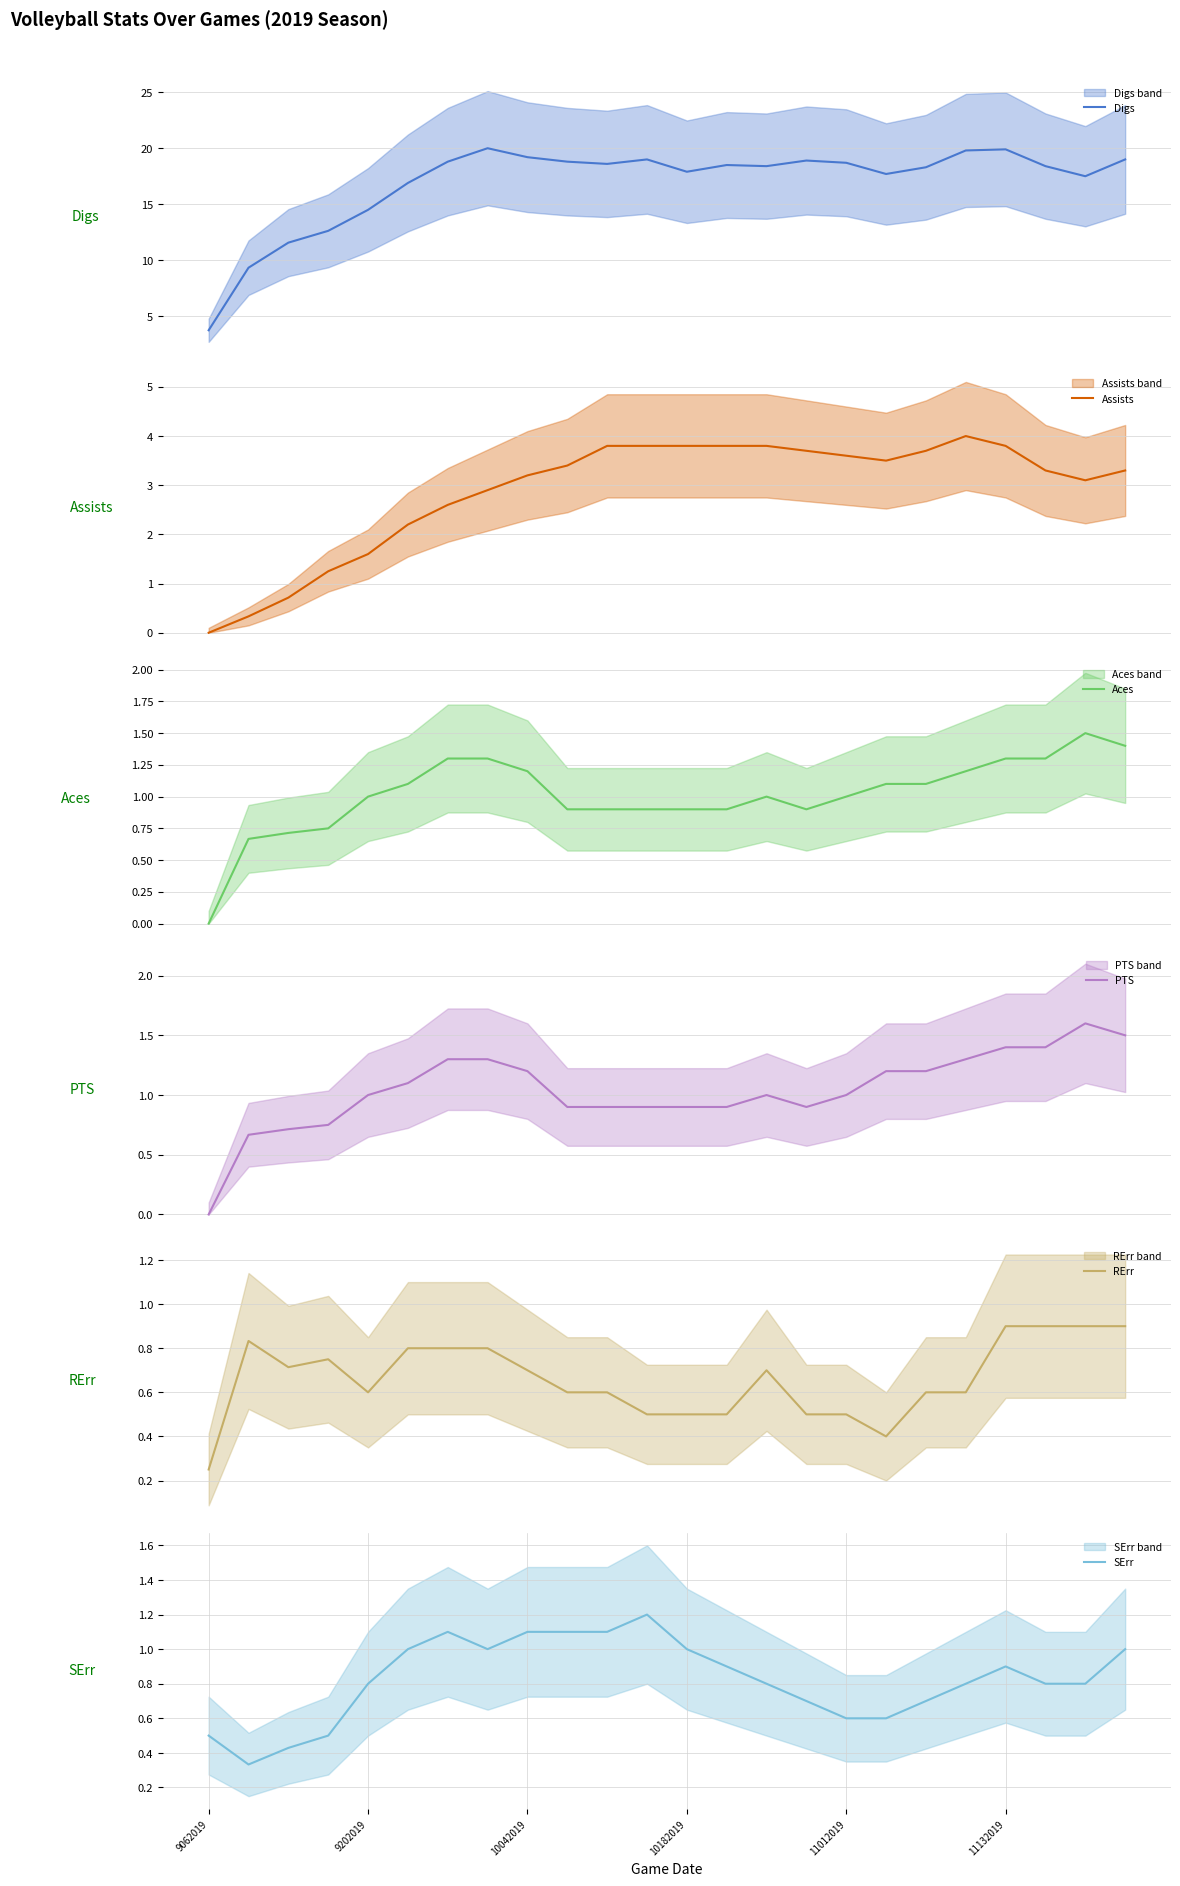

The Aces series shows 0.4 at 21. True or false?

False